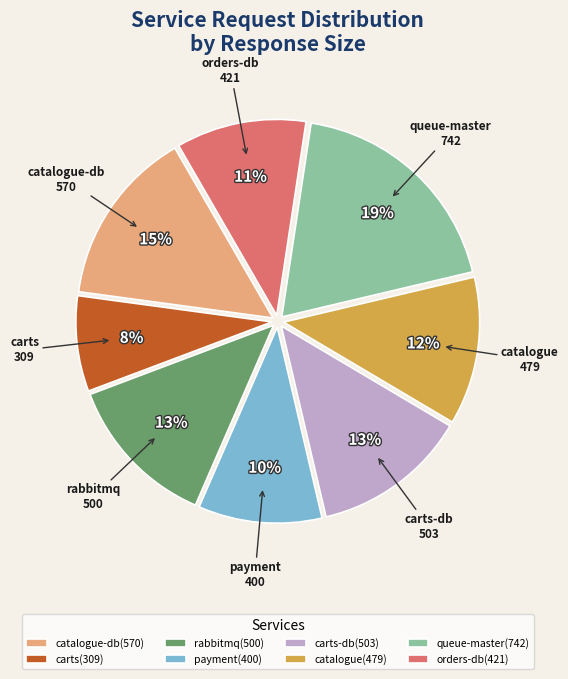

Count the number of slices in the pie.

8